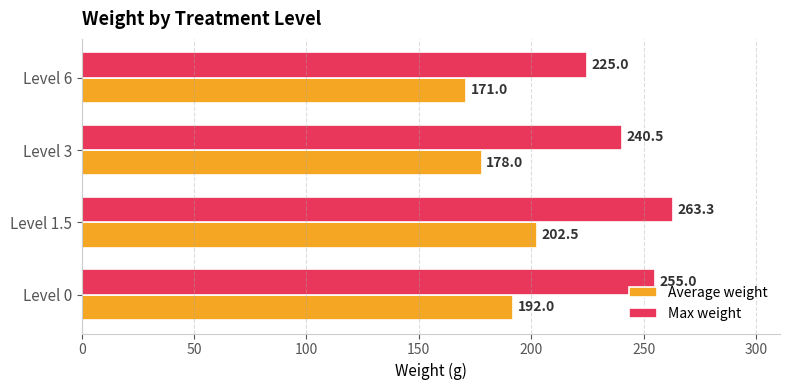

What value does the Average weight series have at Level 1.5?

202.5